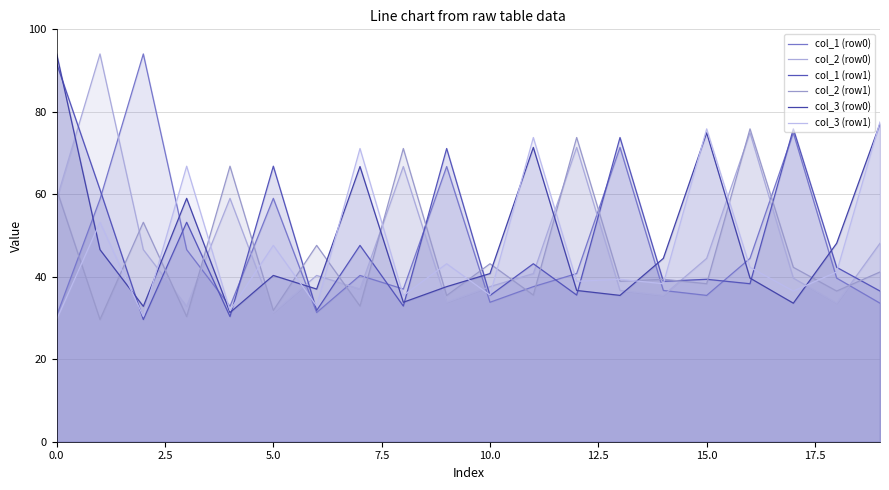

What are all the series names shown in the legend?

col_1 (row0), col_2 (row0), col_1 (row1), col_2 (row1), col_3 (row0), col_3 (row1)